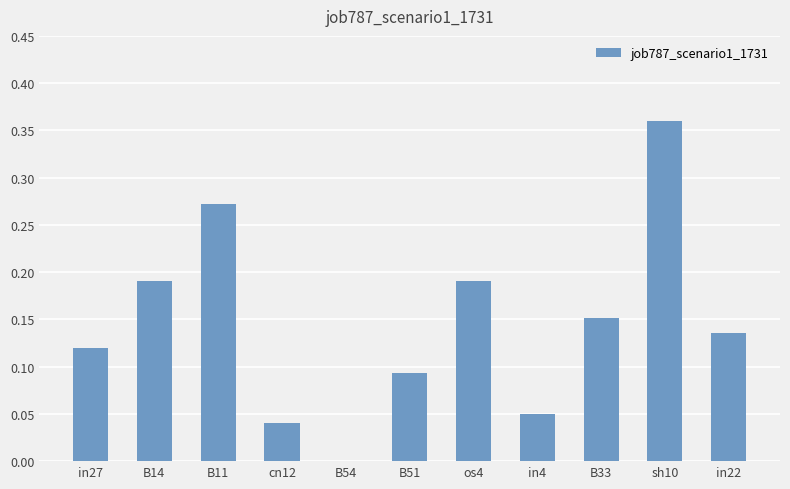

Which label corresponds to the largest value in the chart?

sh10